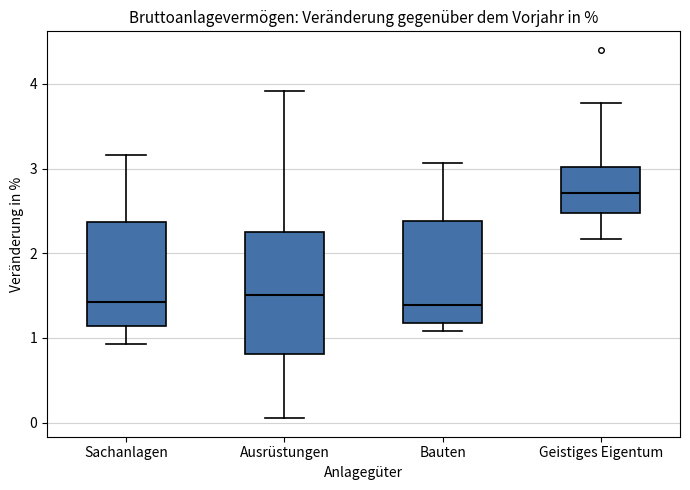

Which box is the tallest, from its lower edge to its upper edge?

Ausrüstungen